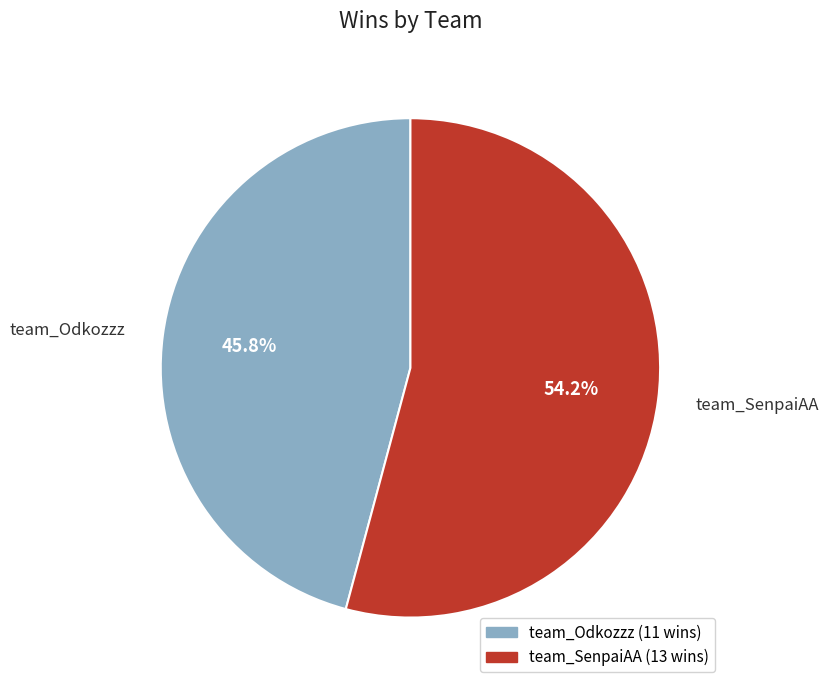

How much of the chart is everything except team_Odkozzz?

54.2%